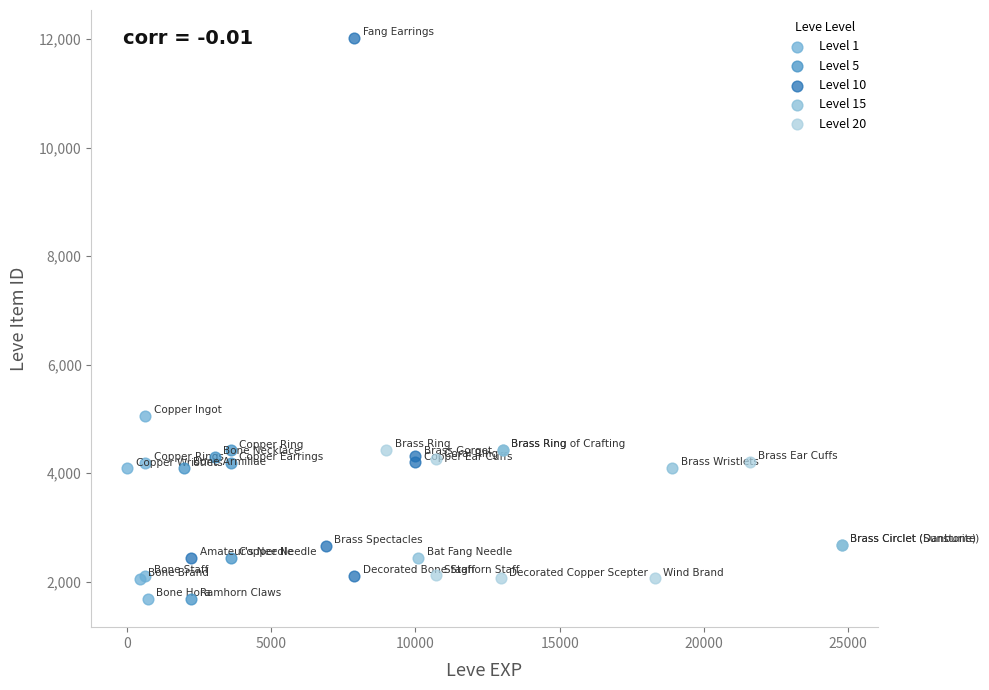

Which series contains the highest Y value?

Level 10